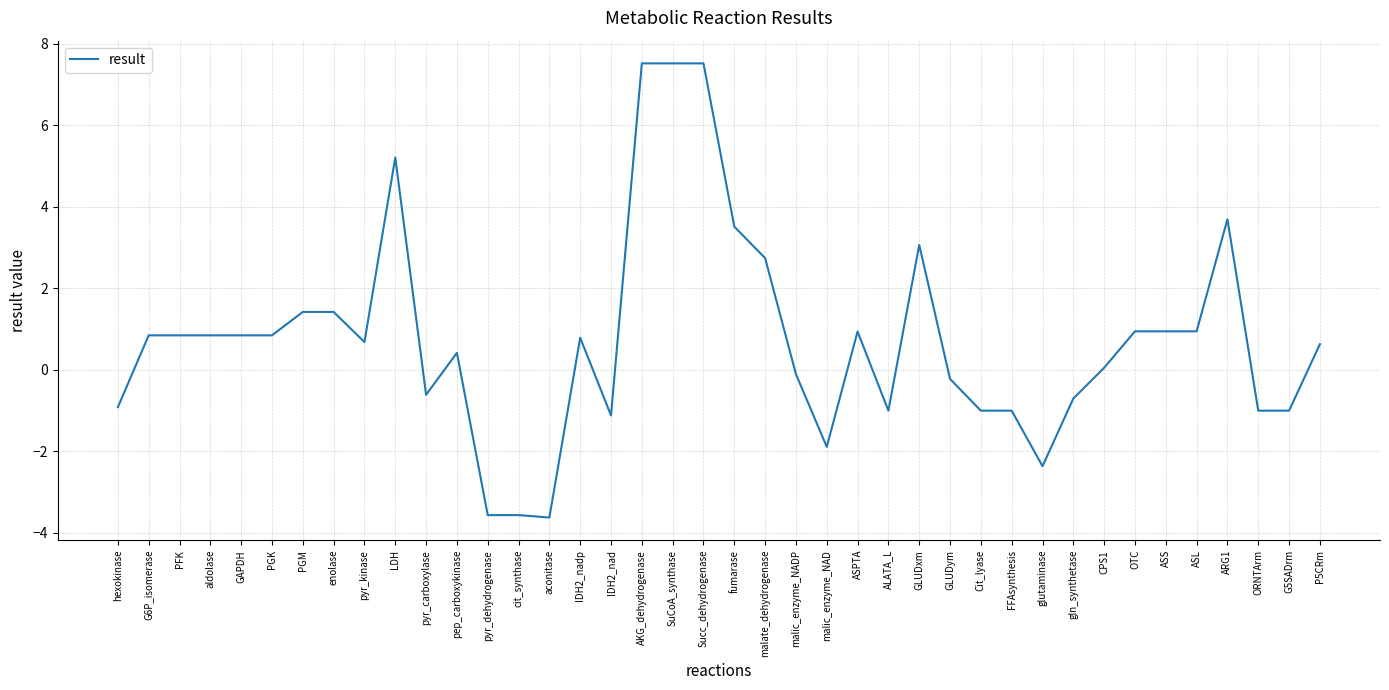

Does the chart display data point markers on the line(s)?

No